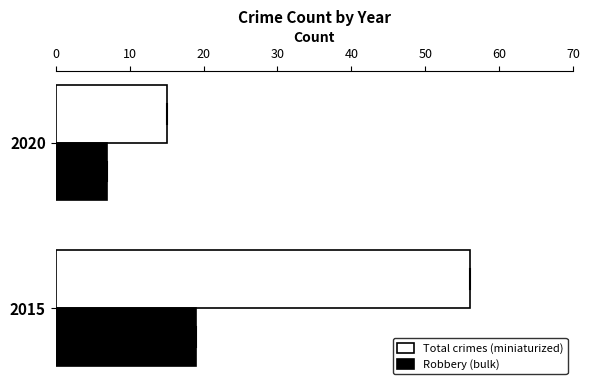

What is the sum of all Robbery (bulk) values?

26